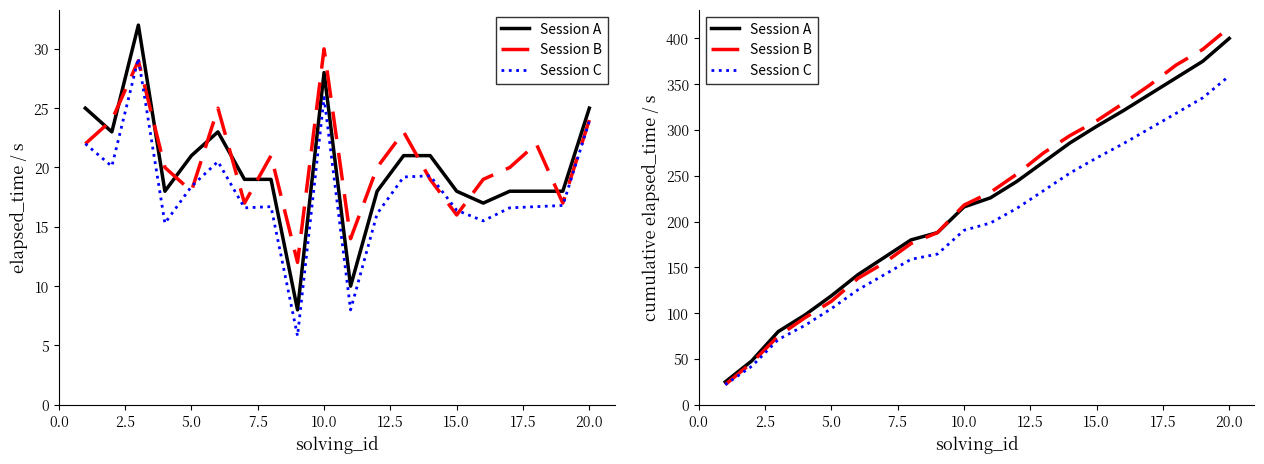

What are all the series names shown in the legend?

Session A, Session B, Session C